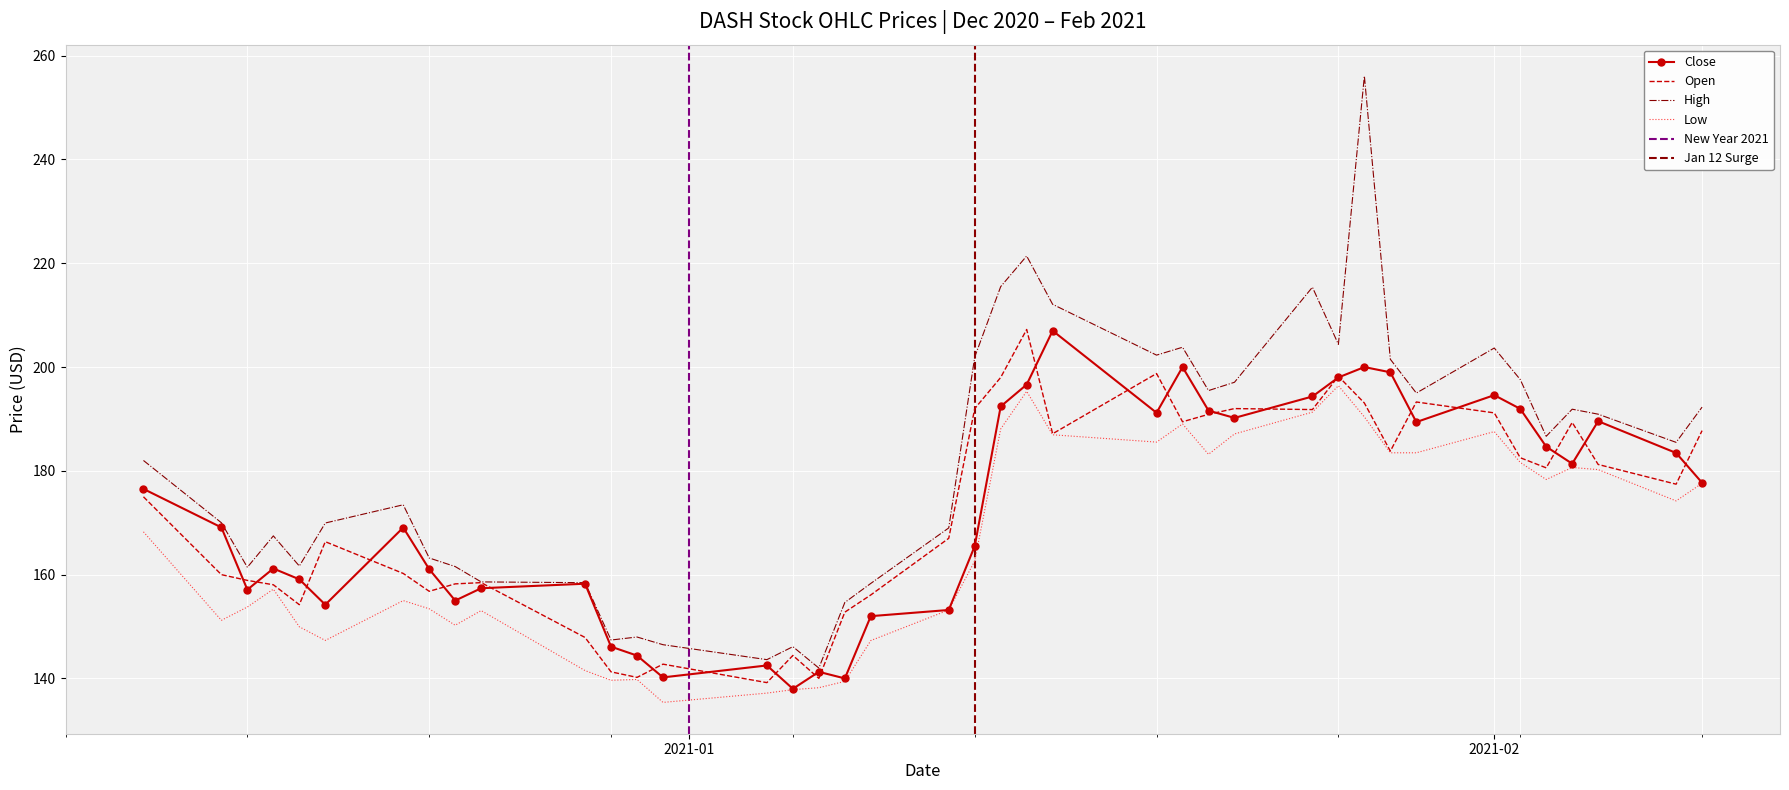

What is the highest value of the Close series?

207.0